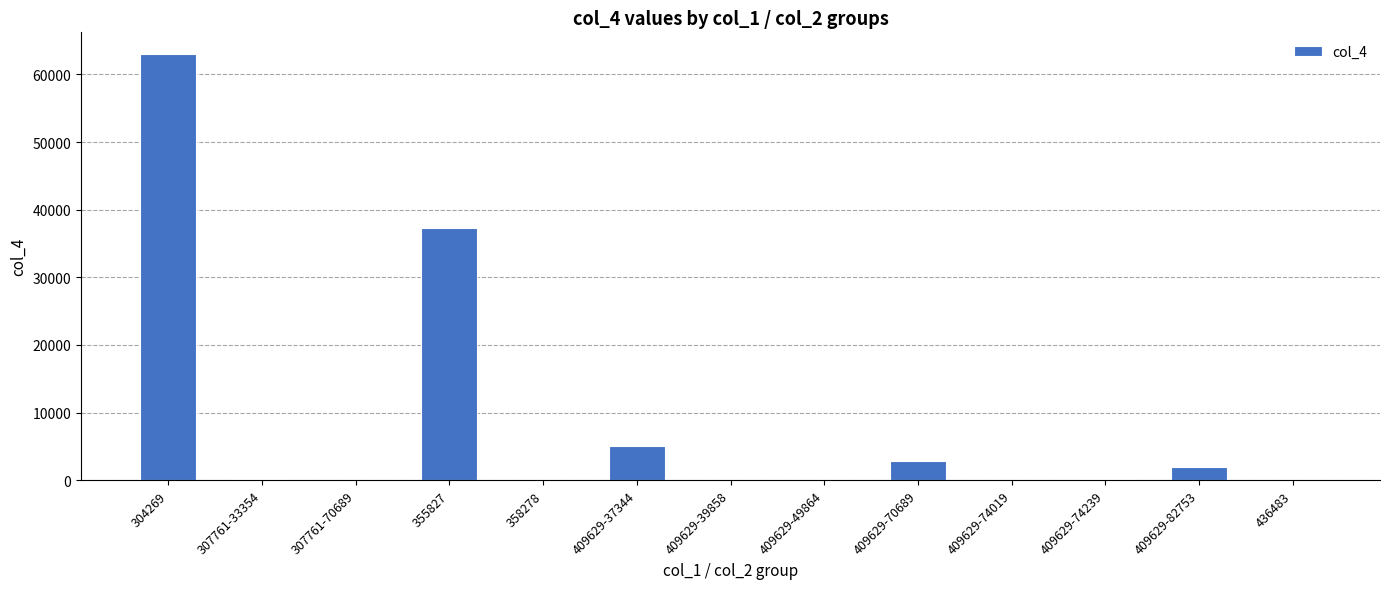

What is the maximum value shown in the chart?

63062